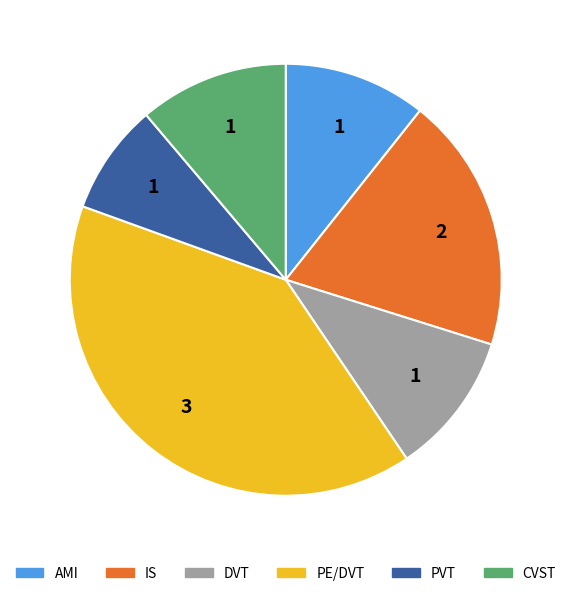

Combined, do IS and PVT account for over 50%?

No